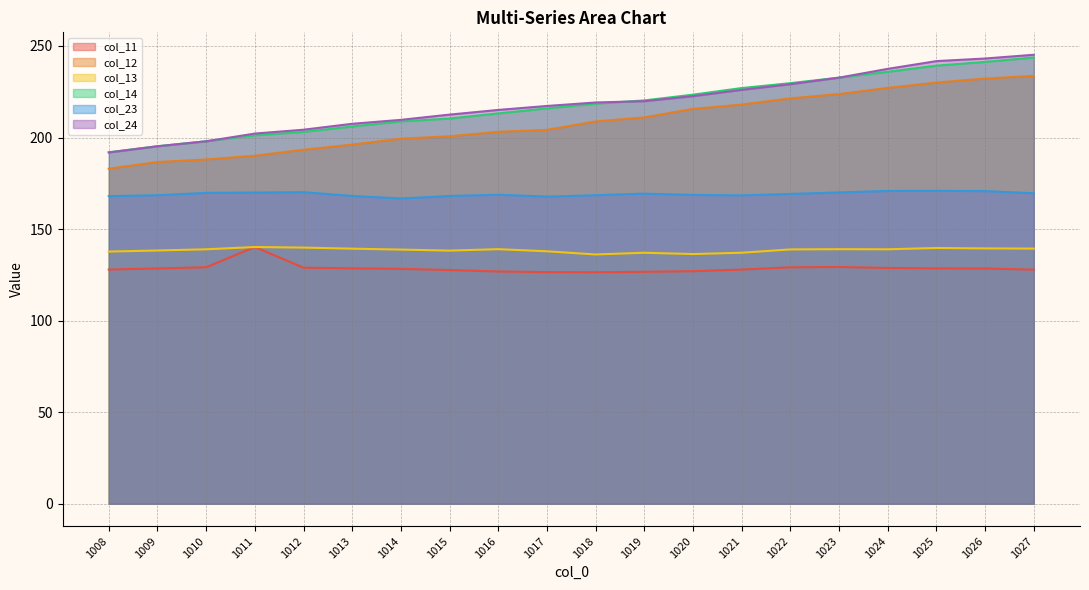

Count the number of categories in the chart.

20